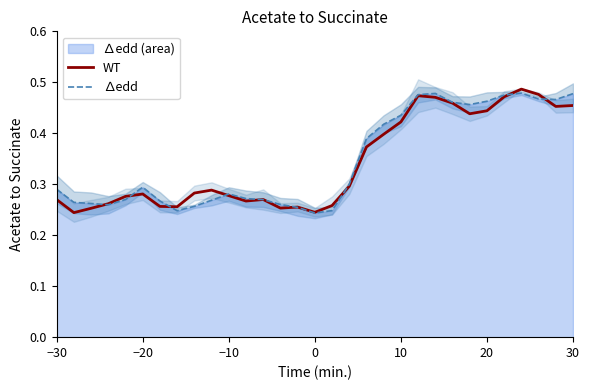

What is the difference between the maximum and minimum values in the WT series?

0.2